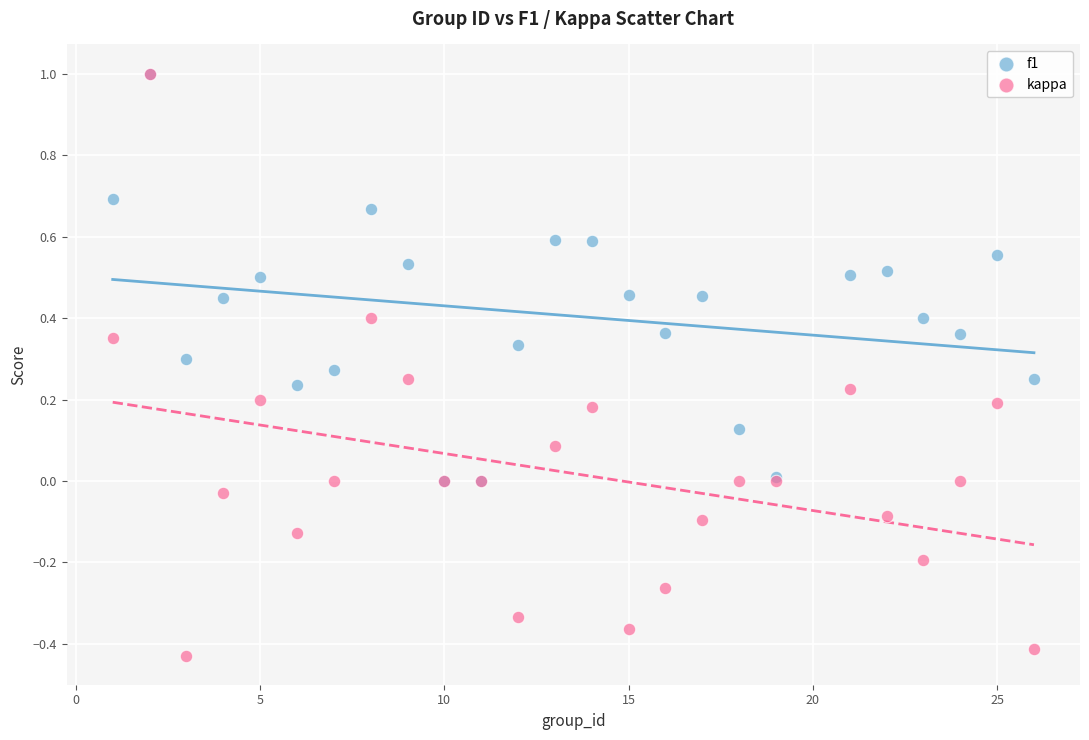

What are all the series names shown in the legend?

f1, kappa